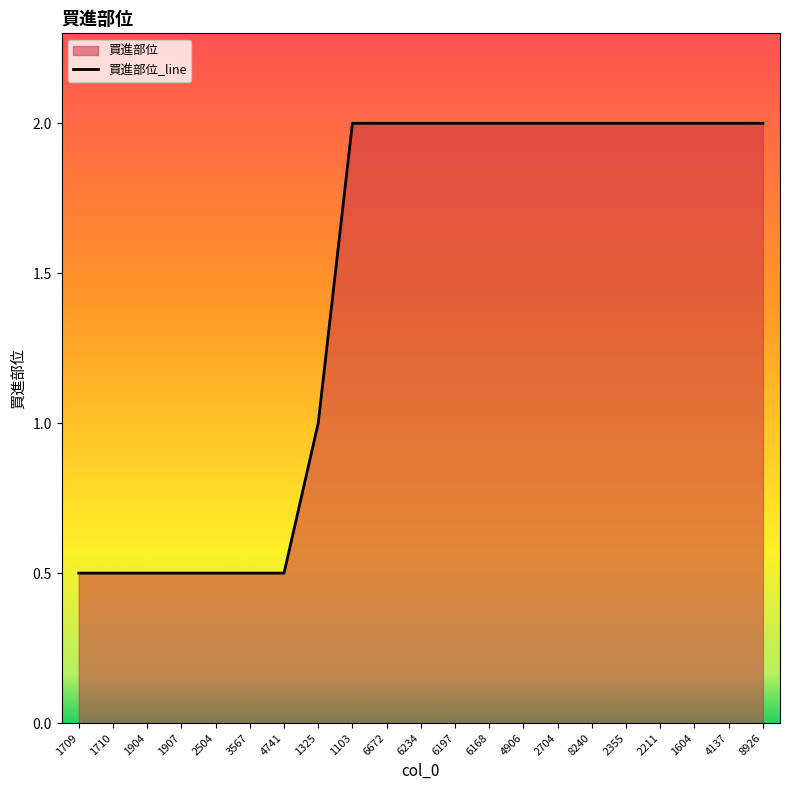

Read the value at 1904.

0.5